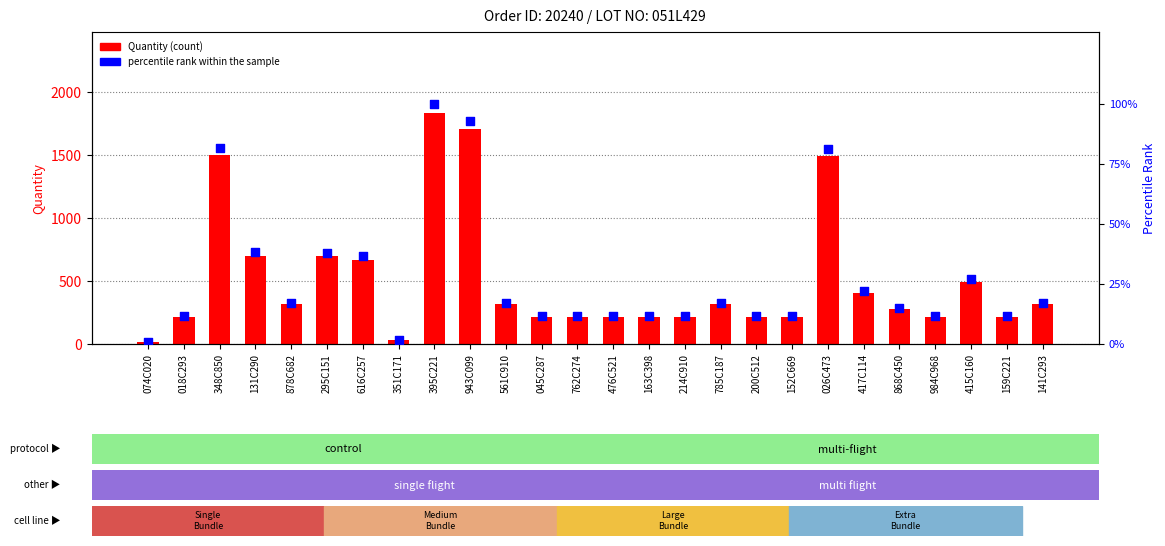

Which series contains the lowest Y value?

percentile rank within the sample